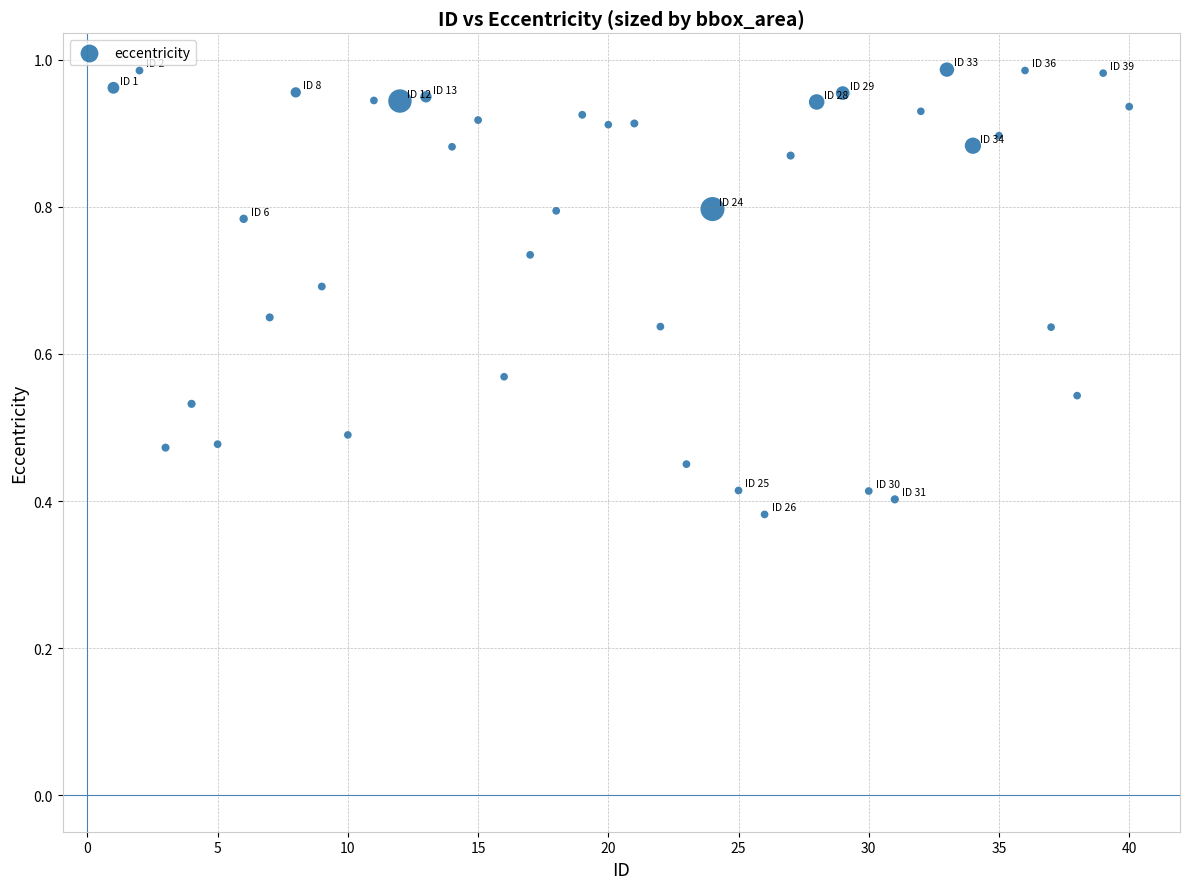

What is the range of X values (max minus min)?

39.0